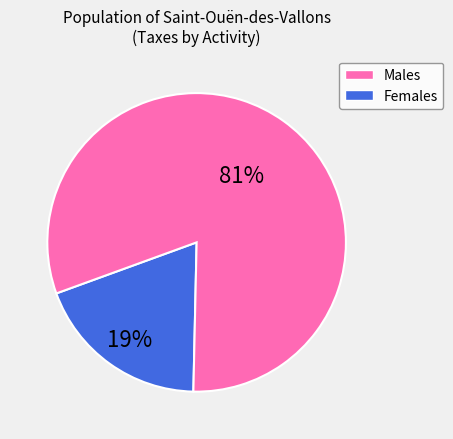

To the nearest percent, what is the difference between the largest and smallest slice percentages?

62%